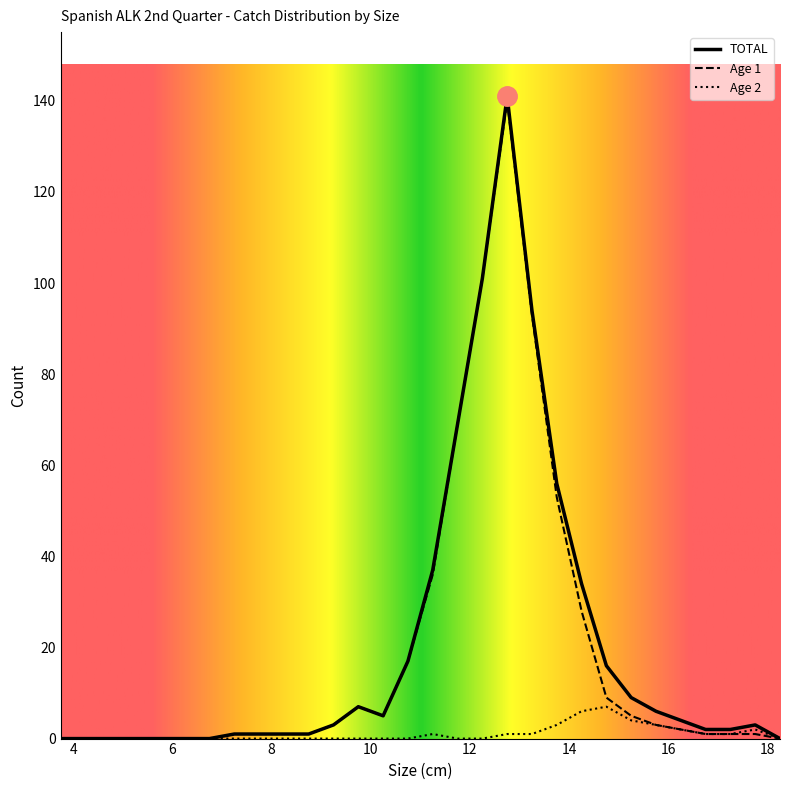

What is the maximum value for TOTAL?

141